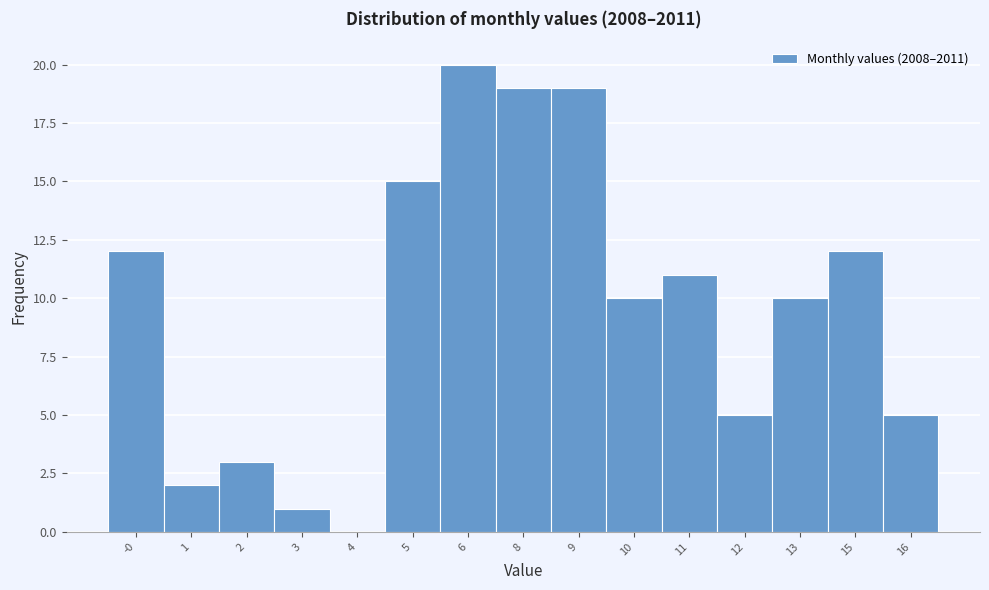

Reading left to right, list all the values displayed in this chart.

-0=12	1=2	2=3	3=1	4=0	5=15	6=20	8=19	9=19	10=10	11=11	12=5	13=10	15=12	16=5